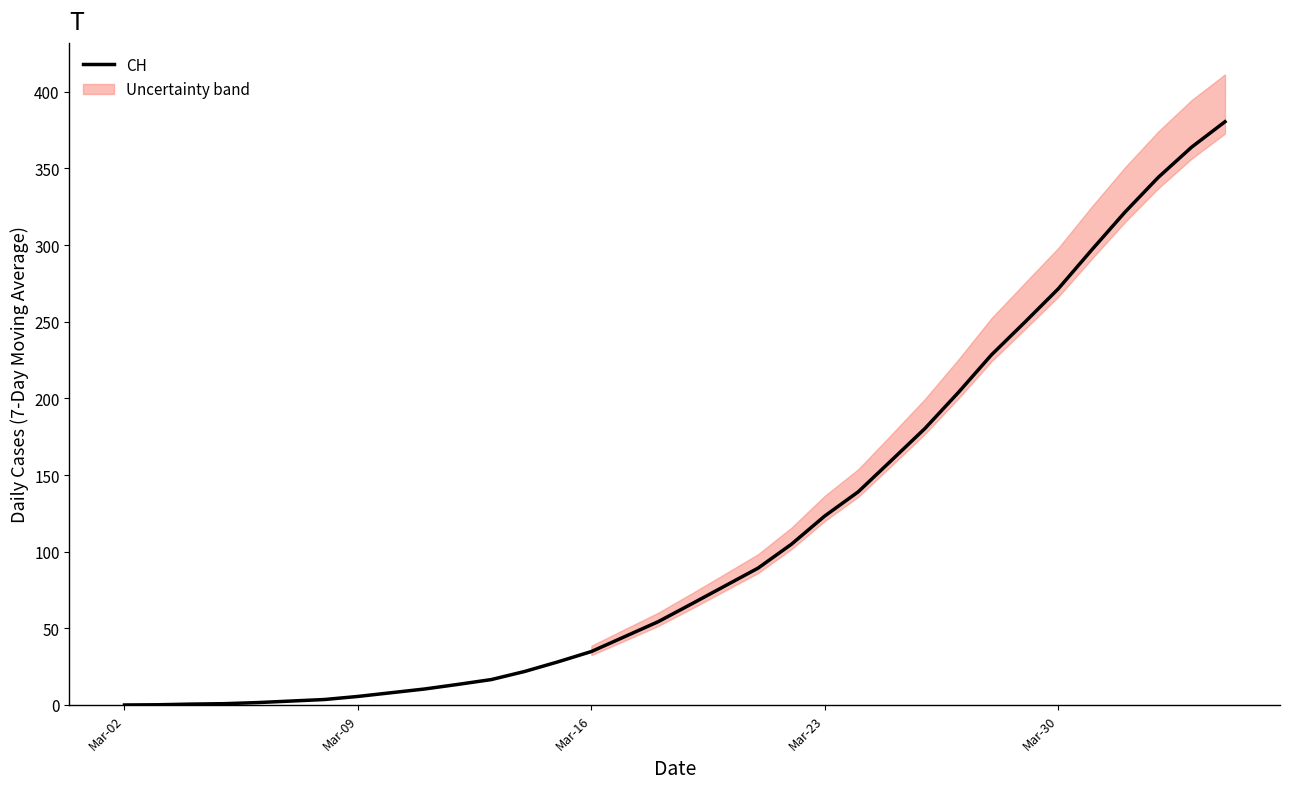

How many values exceed 34?

20